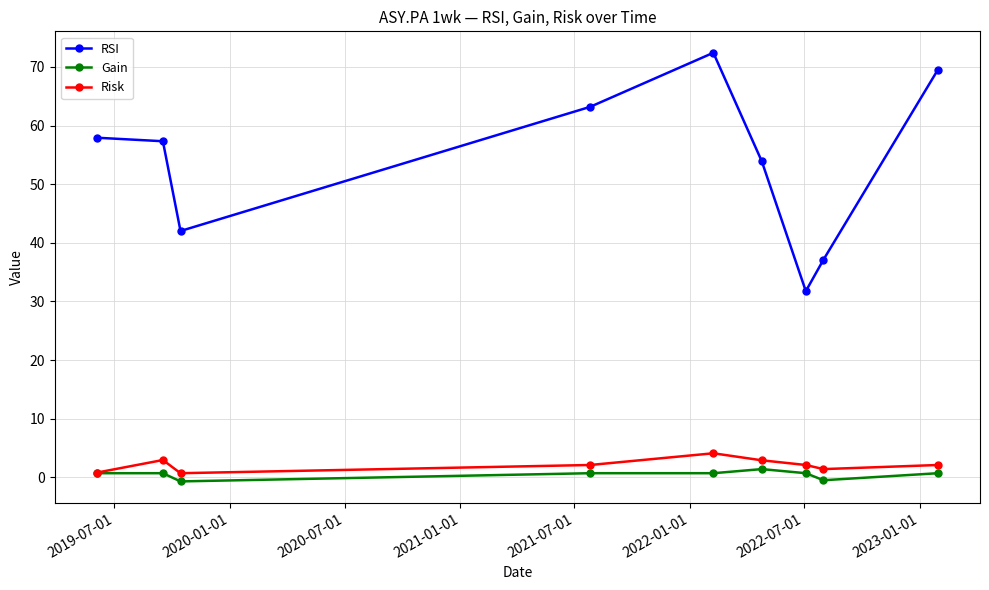

Which series has the widest spread of values?

RSI